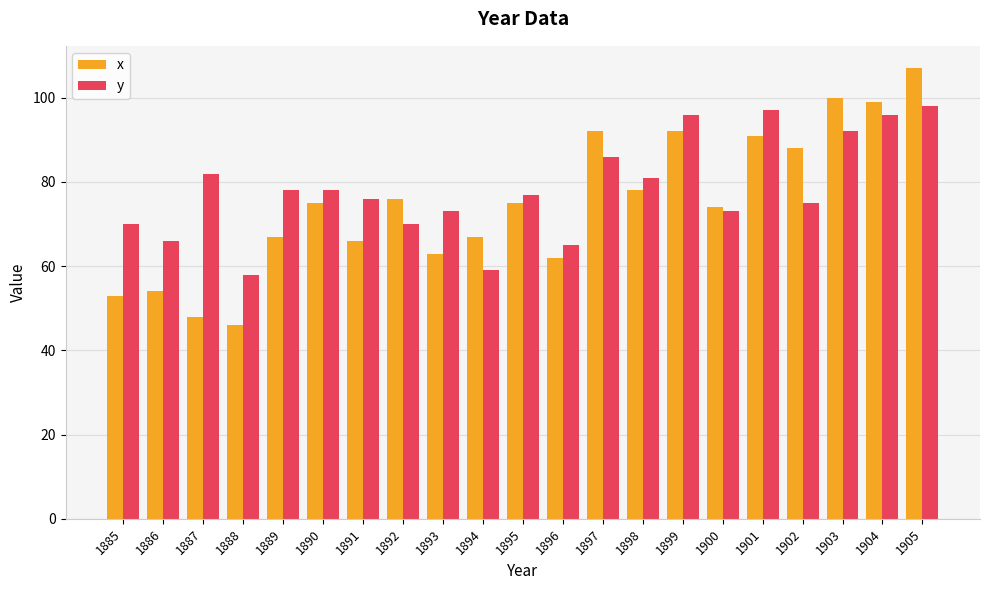

Does the chart contain any negative values?

No